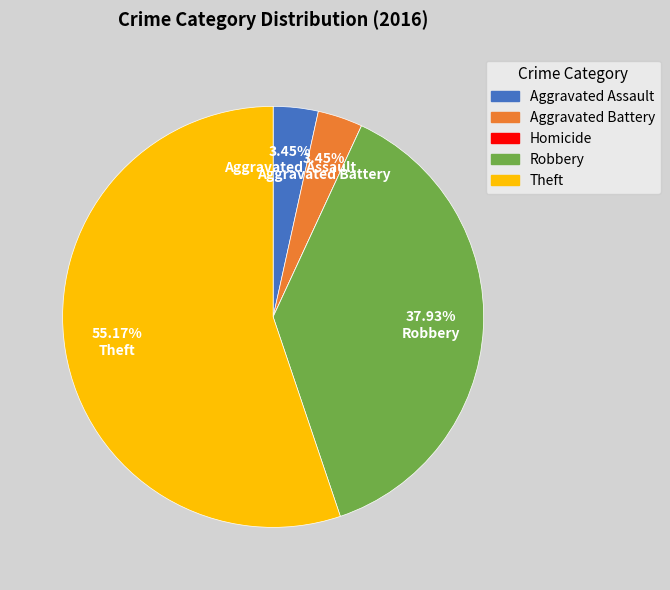

What is the largest slice in the pie chart?

Theft